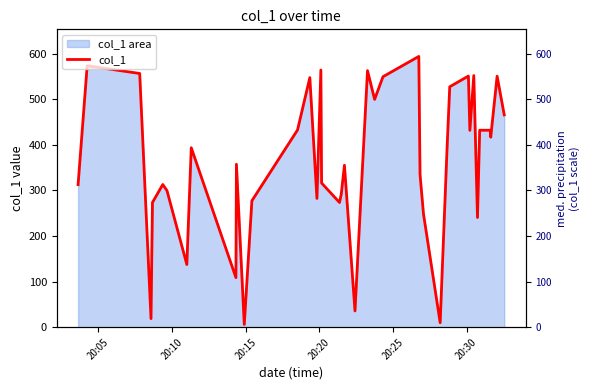

Reading left to right, extract all data points from this chart.

312.8	573.5	556.6	18.9	273.7	313.1	299.8	137.6	393.8	108.8	357.5	6.1	277.4	432.8	547.5	282.5	564.2	316.3	273.6	291.7	355.3	35.7	562.8	499.8	549.5	594.0	335.1	248.7	9.9	391.5	527.5	551.0	431.8	552.1	240.7	432.1	432.1	416.8	550.7	465.8